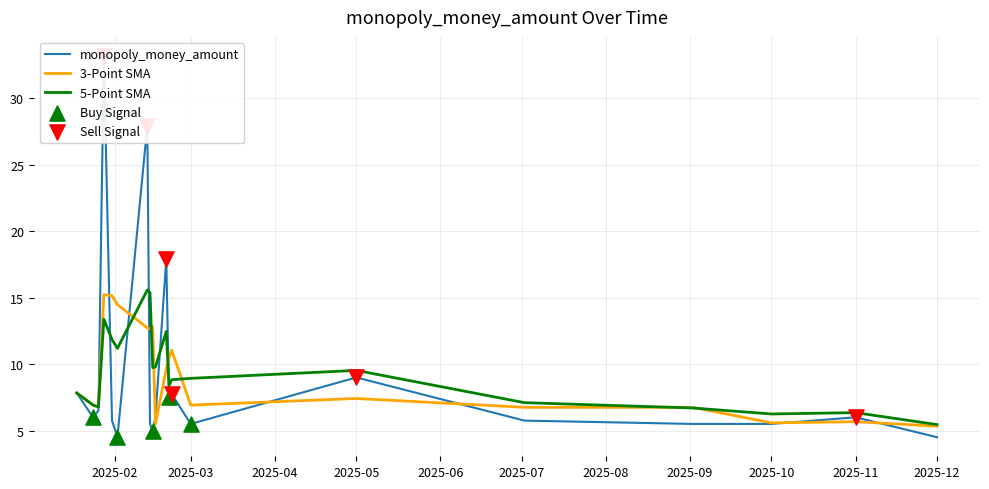

What is the change in value from 20 to 37?

+1.5